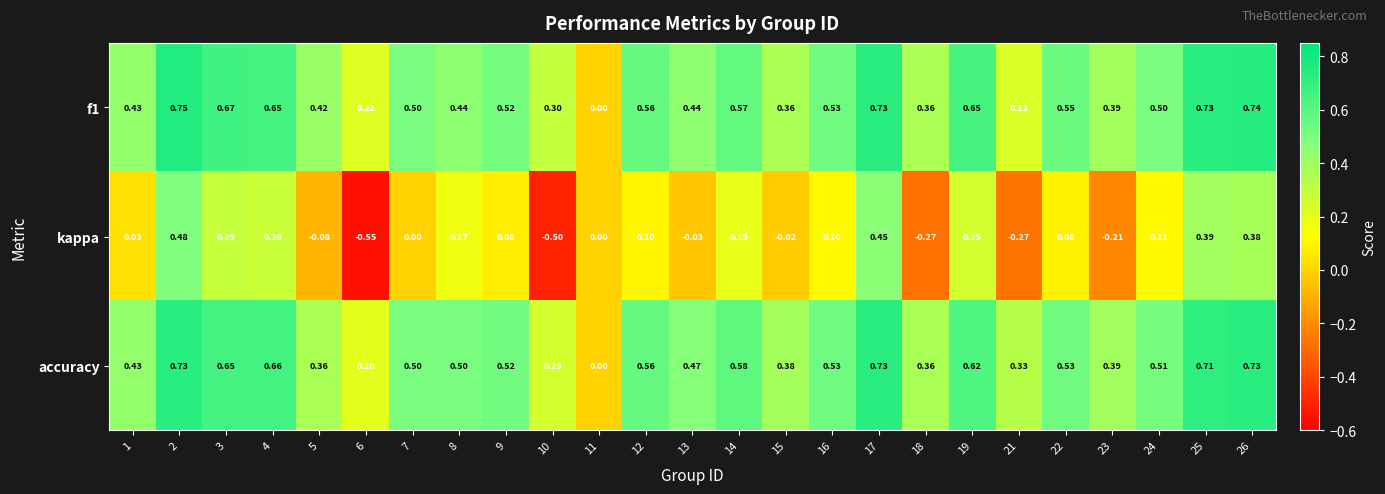

Which category has the highest value across all series?

2